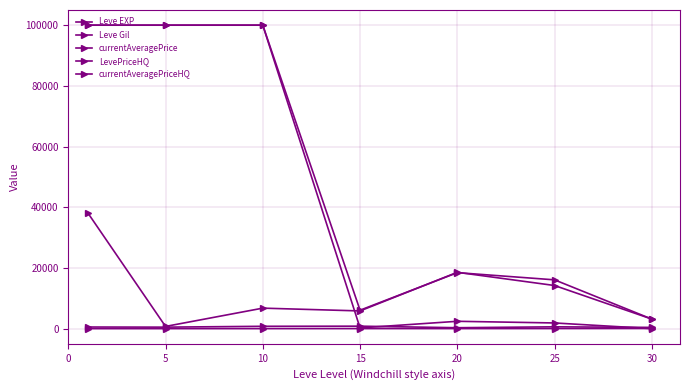

Does the chart display data point markers on the line(s)?

Yes